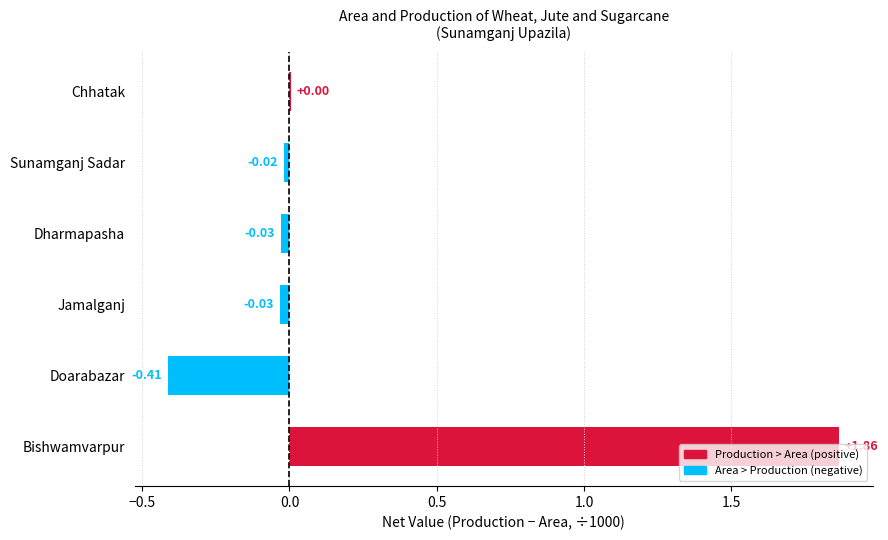

At which category does the chart reach its peak across all series?

Bishwamvarpur